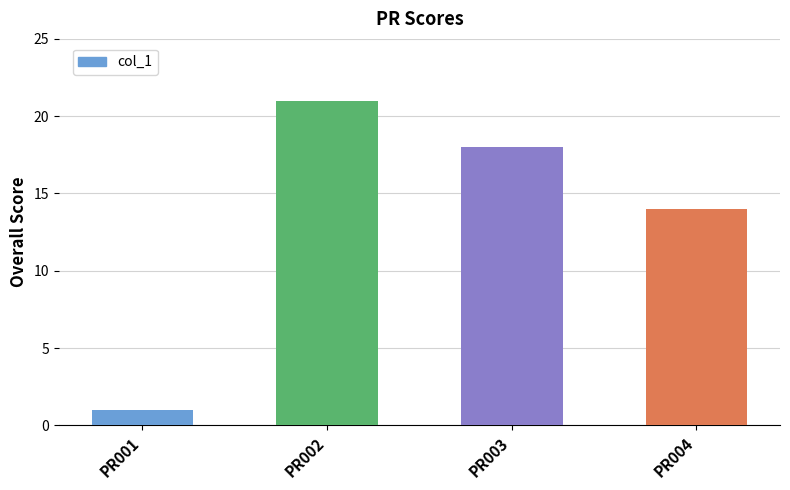

What is the change in value from PR001 to PR004?

+13